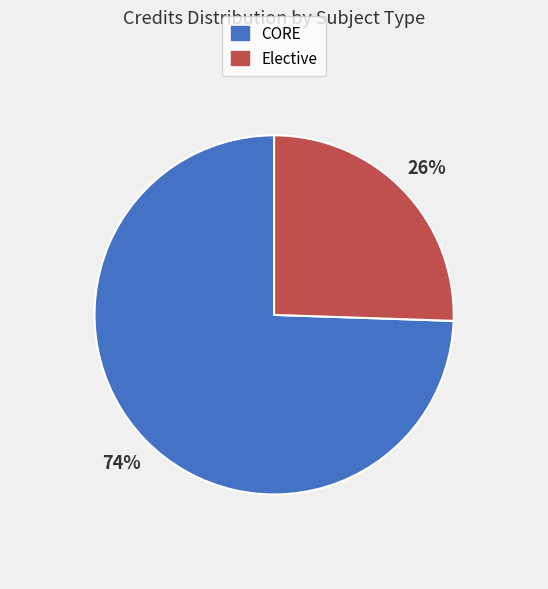

To the nearest percent, what is the combined percentage of Elective and CORE?

100%